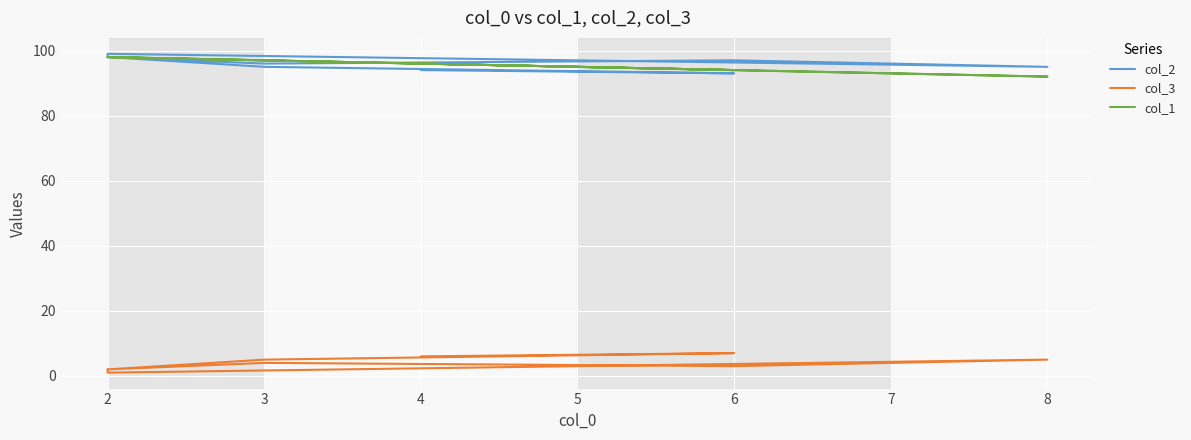

At how many categories does at least one series exceed 11?

9